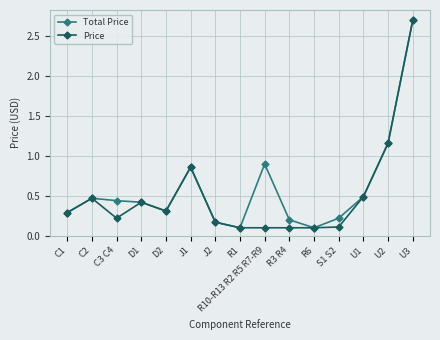

At how many categories does at least one series exceed 2?

1